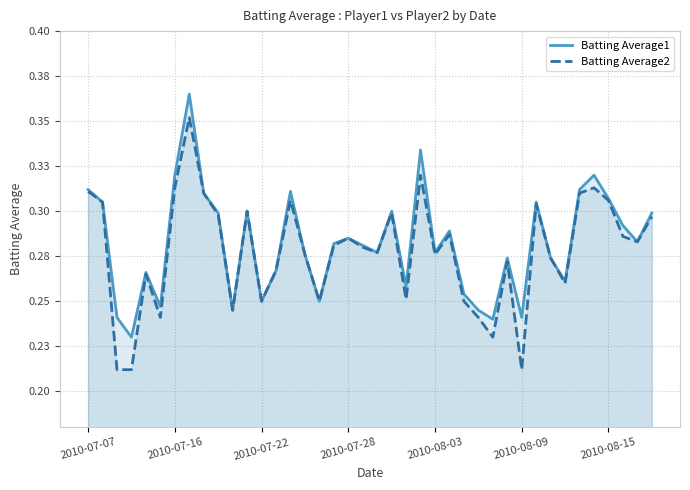

Is it true that Batting Average2 equals 0.5 at 25?

False